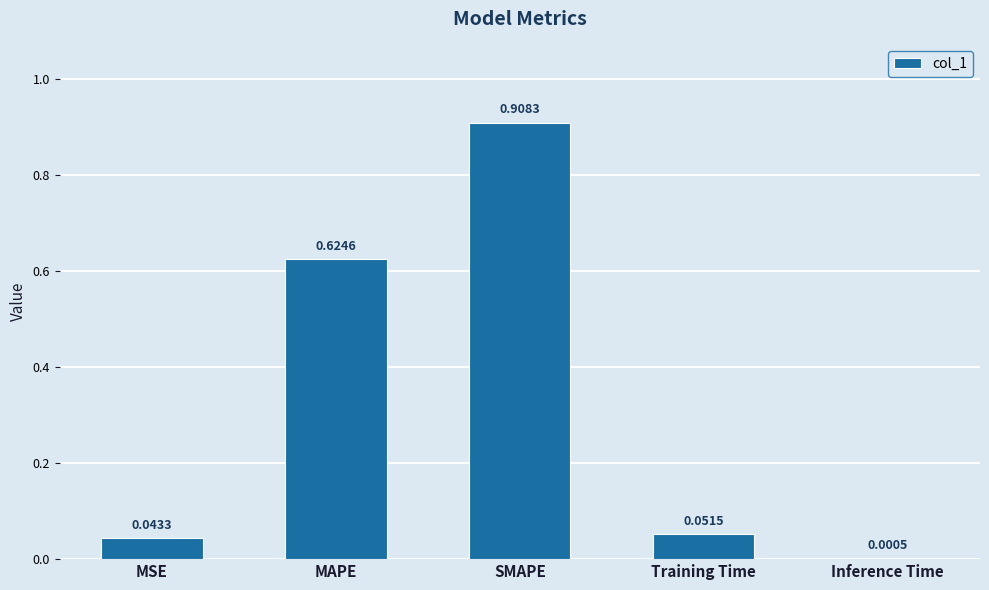

How many data points does each series have?

5